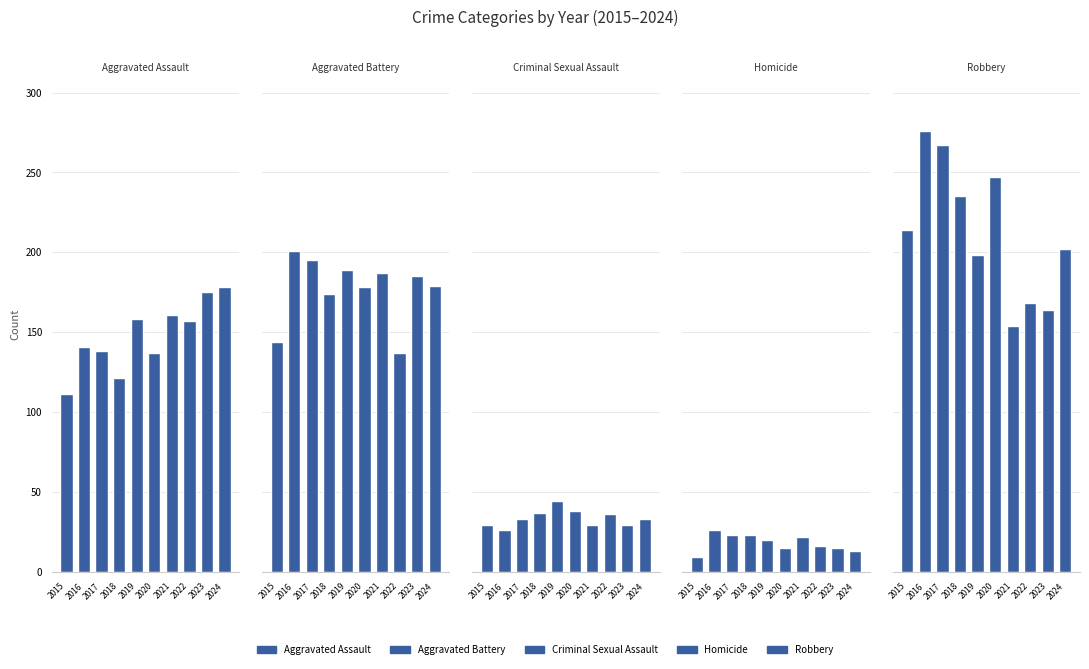

How many values in the Homicide series exceed 20?

4